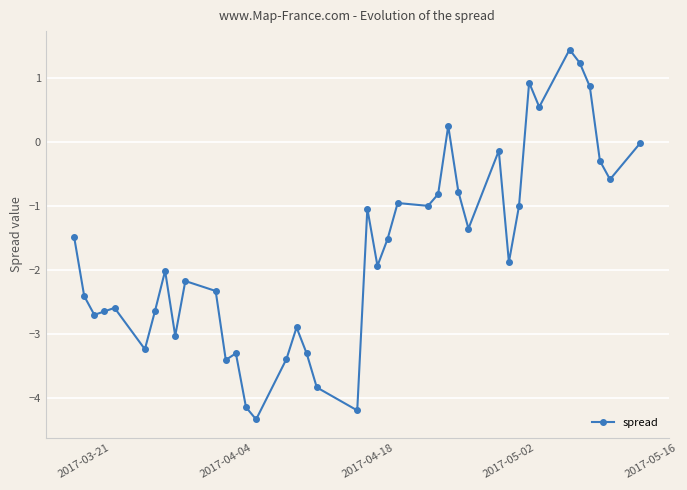

What is the value of the 39th point from the left?

-0.6